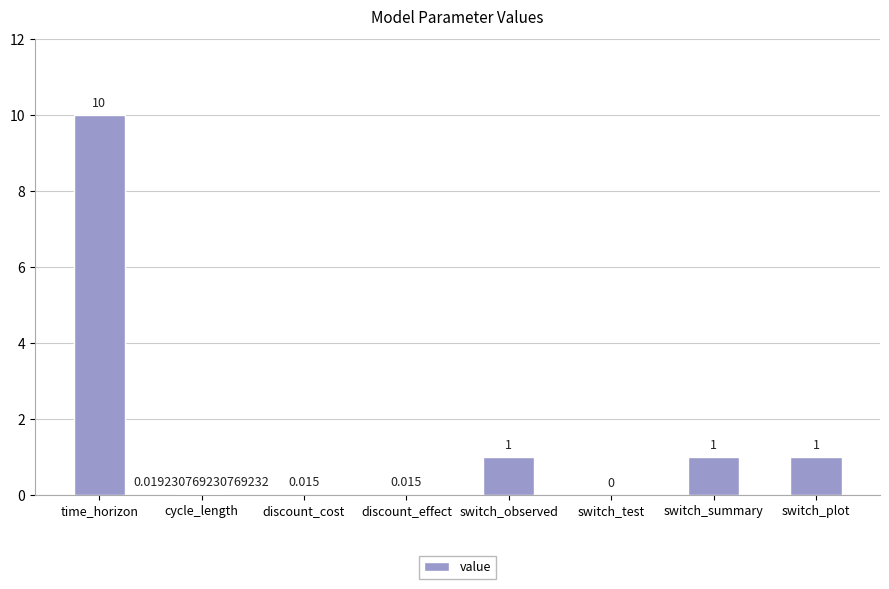

Read the value at switch_observed.

1.0